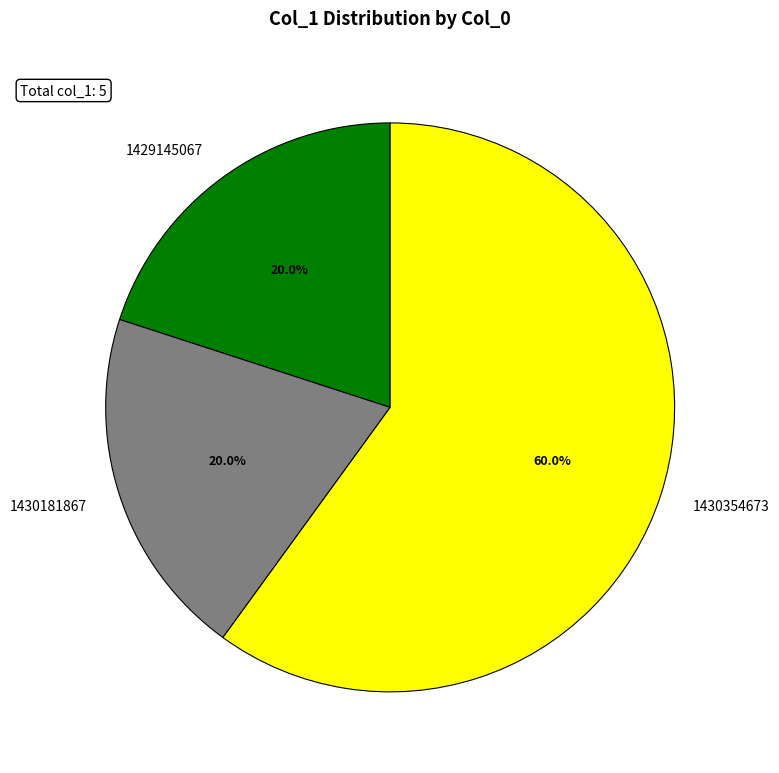

To the nearest percent, what is the average slice percentage?

33%